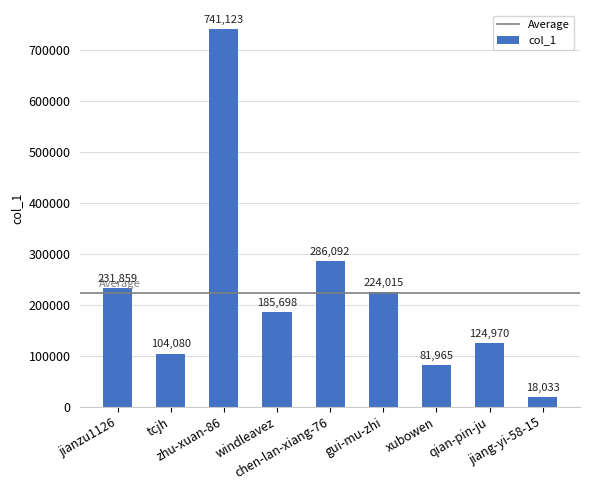

List the labels in order of value, smallest first.

jiang-yi-58-15, xubowen, tcjh, qian-pin-ju, windleavez, gui-mu-zhi, jianzu1126, chen-lan-xiang-76, zhu-xuan-86